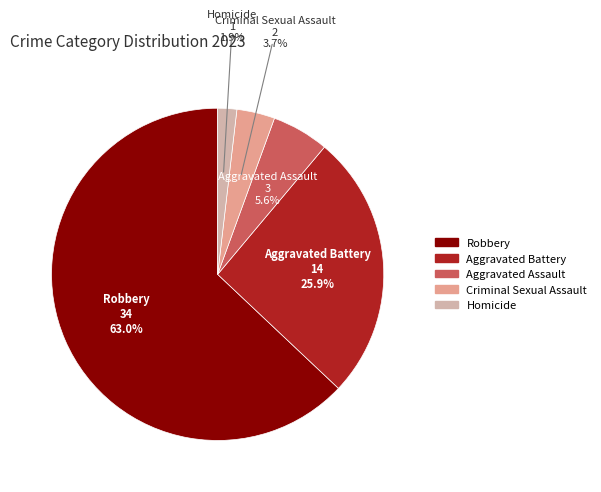

What is the smallest slice in the pie chart?

Homicide